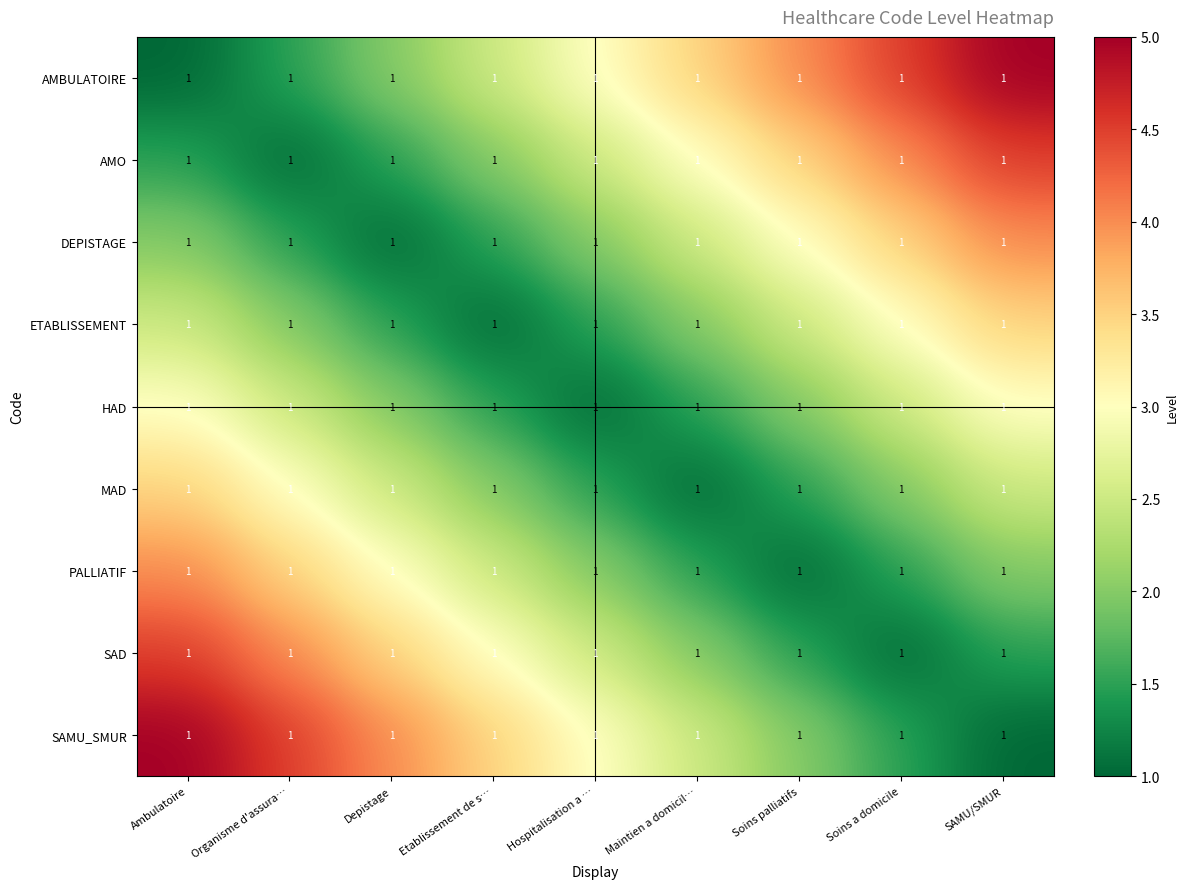

What is the smallest value displayed?

1.0